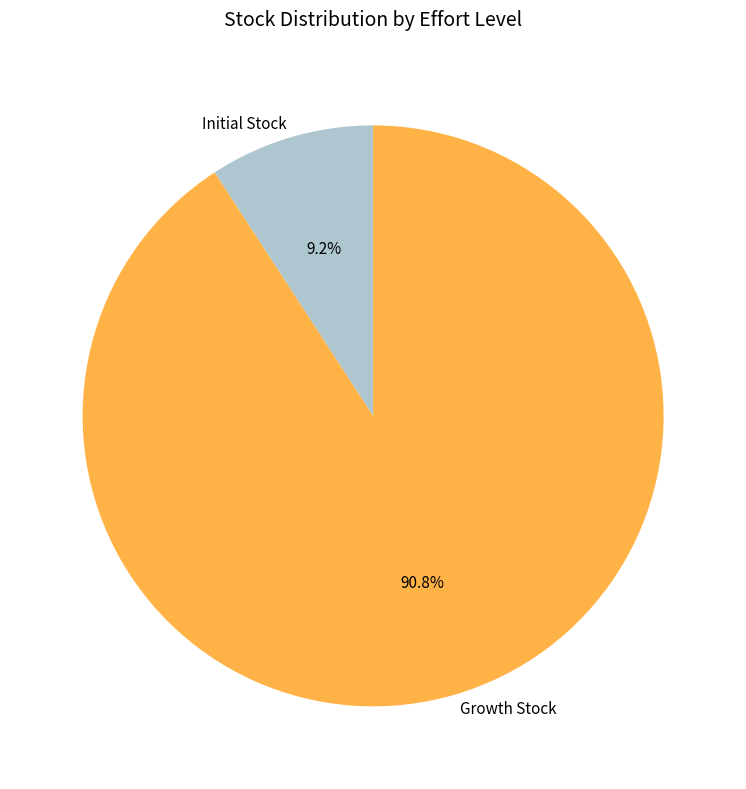

Which slice is the largest?

Growth Stock